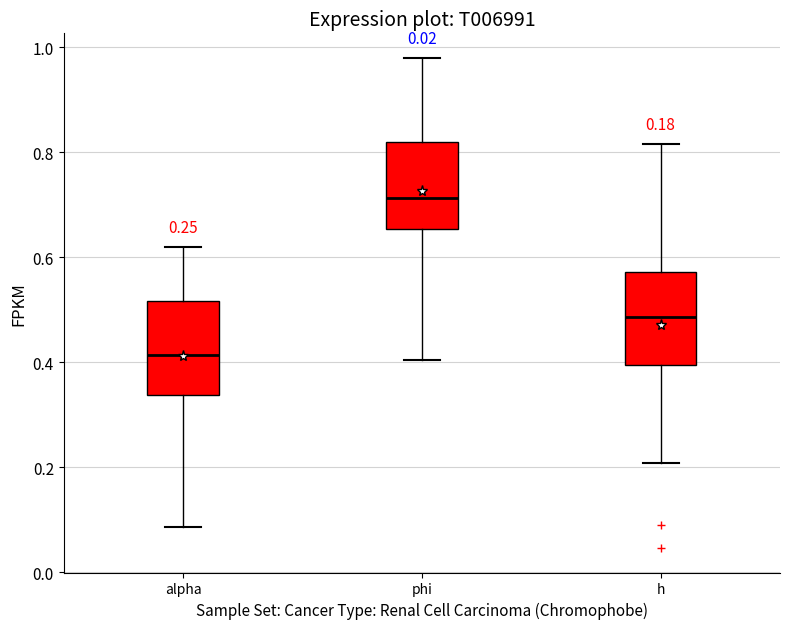

Which box's median line is the lowest?

alpha